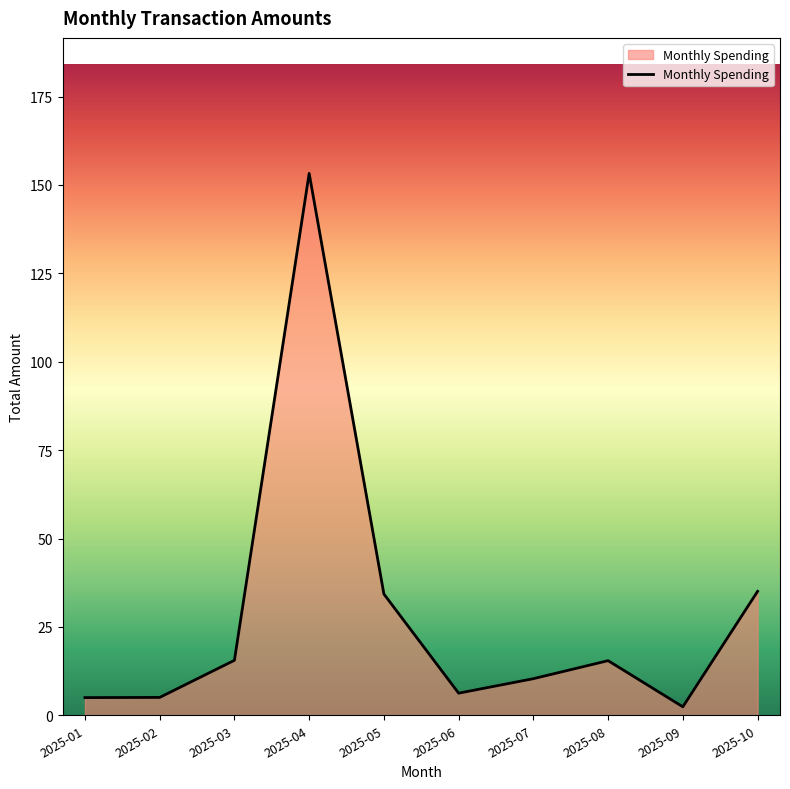

Between 2025-01 and 2025-07, which is larger?

2025-07